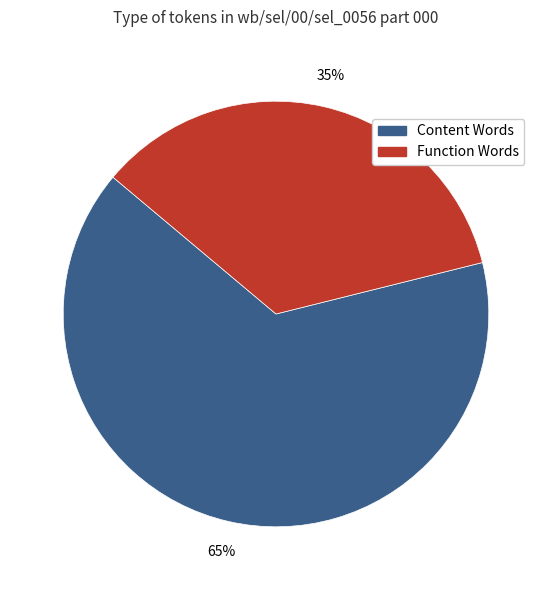

Is there any slice that represents more than half of the pie?

Yes